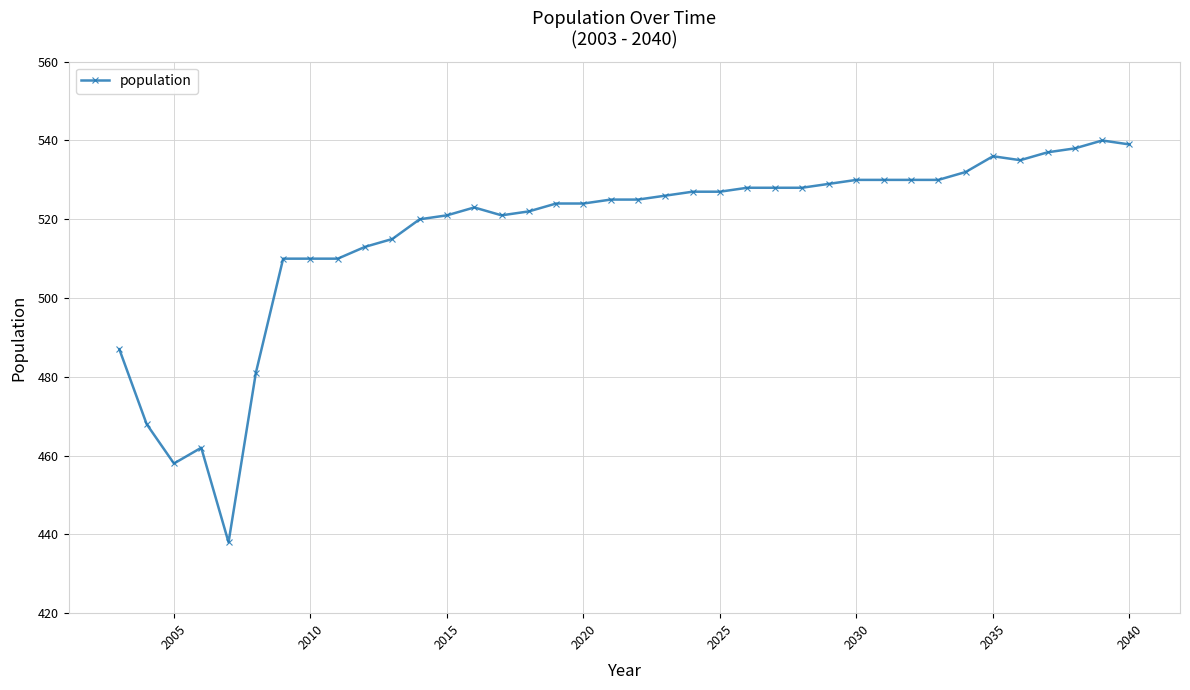

What is the value of the 23rd point from the left?

527